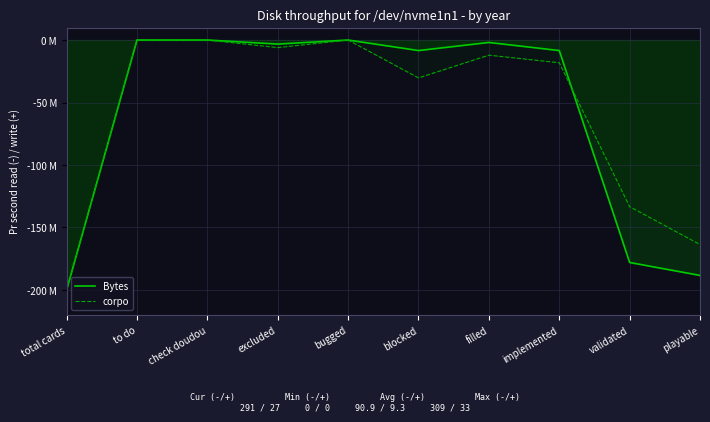

What is the difference between the maximum and minimum values in the Bytes series?

200.0